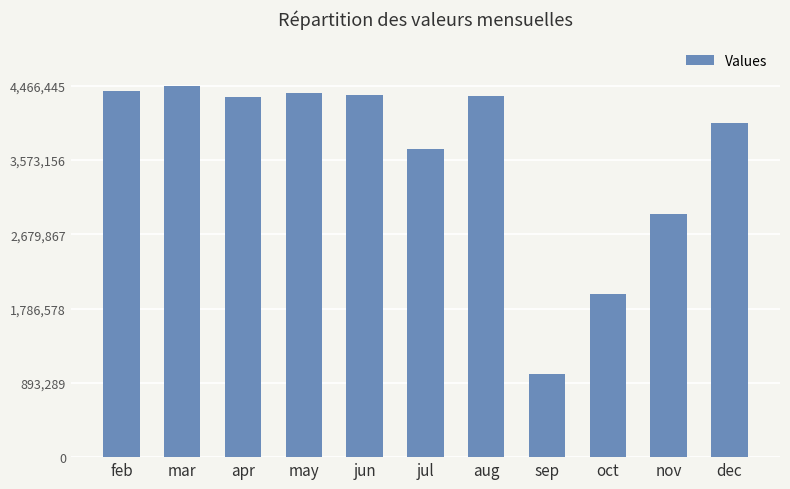

What is the ratio of the value at nov to the value at apr?

0.7